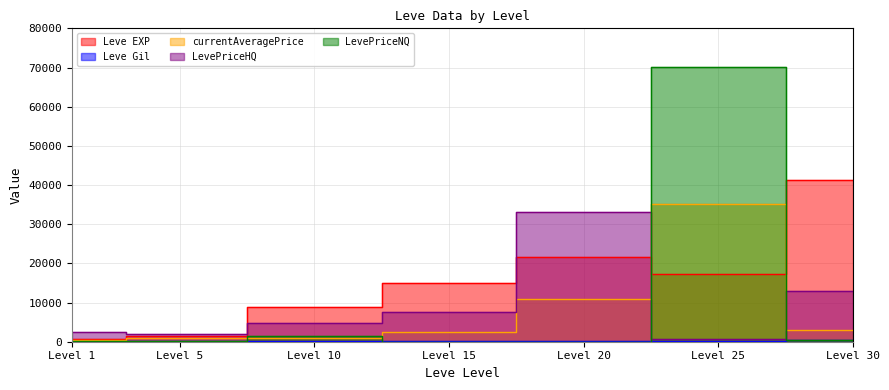

Count the number of data series in this chart.

5